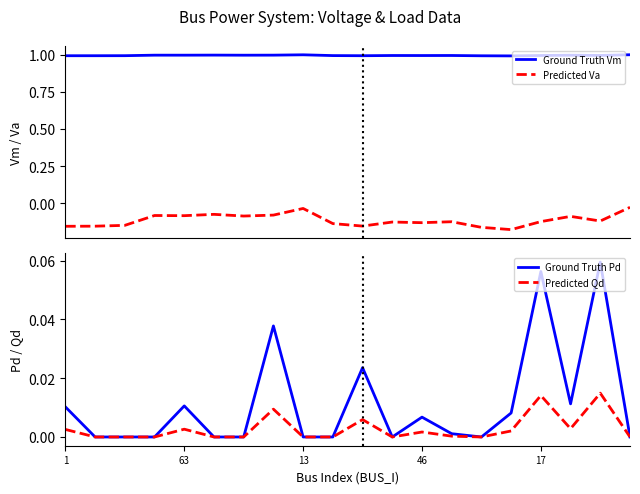

What is the difference between the second highest and second lowest values in the Ground Truth Pd series?

0.1